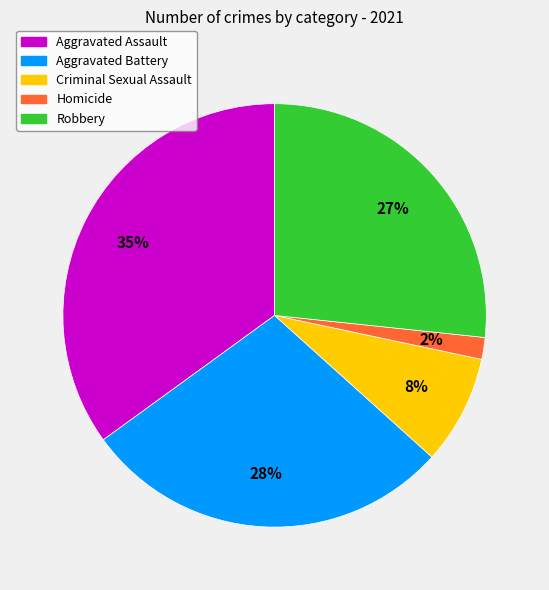

What is the ratio of the value at Robbery to the value at Aggravated Assault?

0.8